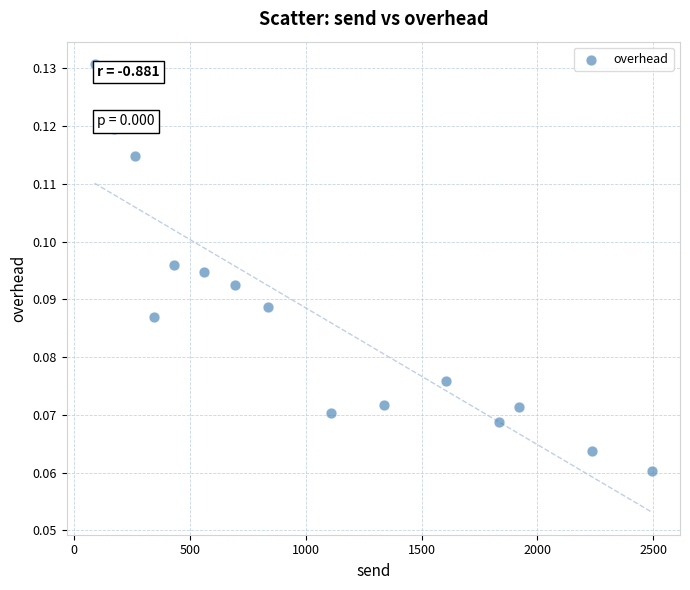

What is the range of X values (max minus min)?

2409.0